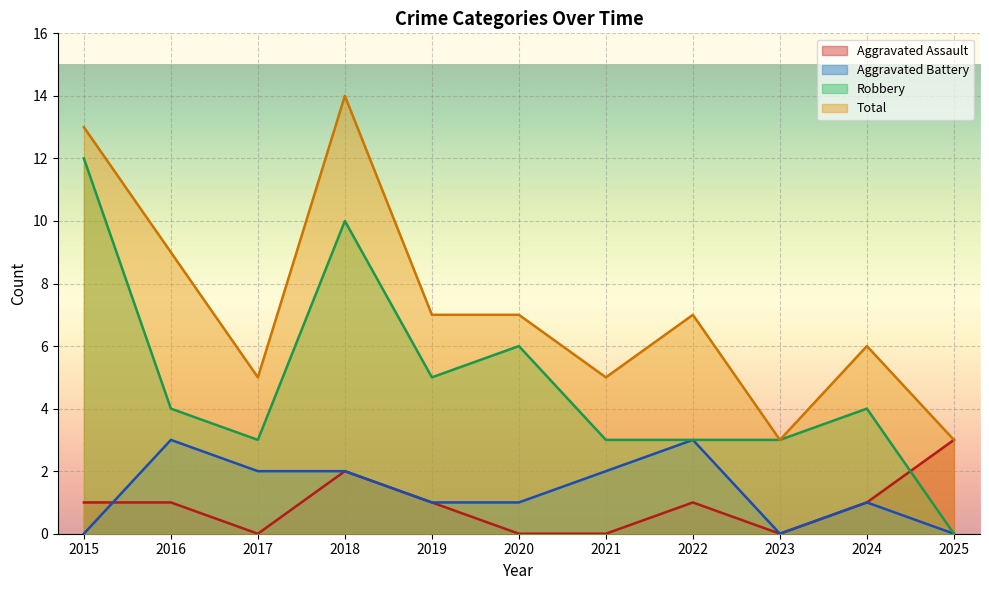

Which has a higher value, 2015 or 2019?

2015